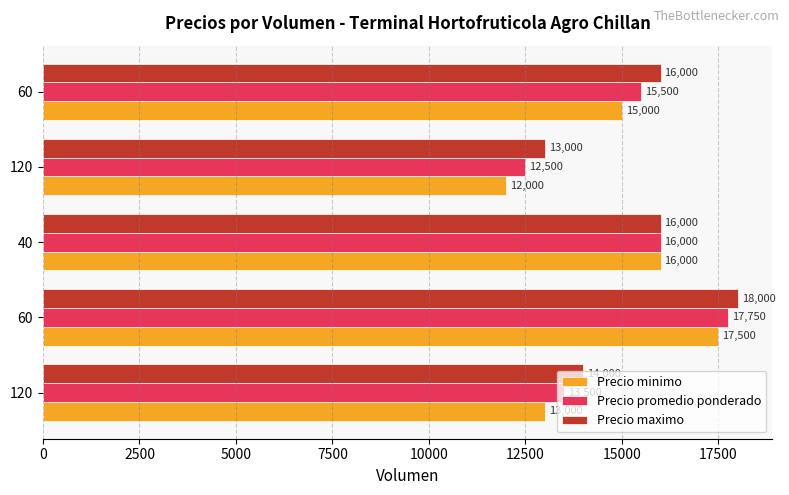

What is the value of the Precio minimo bar at the 3rd from the left?

16000